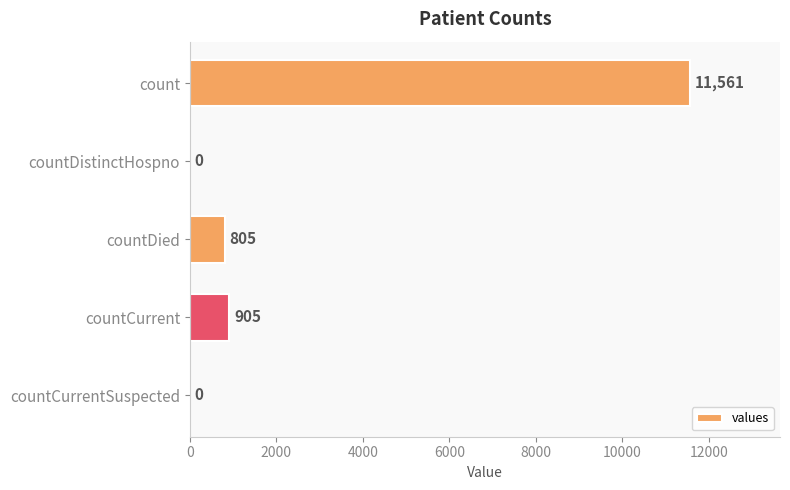

Reading bottom to top, extract all data points from this chart.

countCurrentSuspected=0	countCurrent=905	countDied=805	countDistinctHospno=0	count=11561